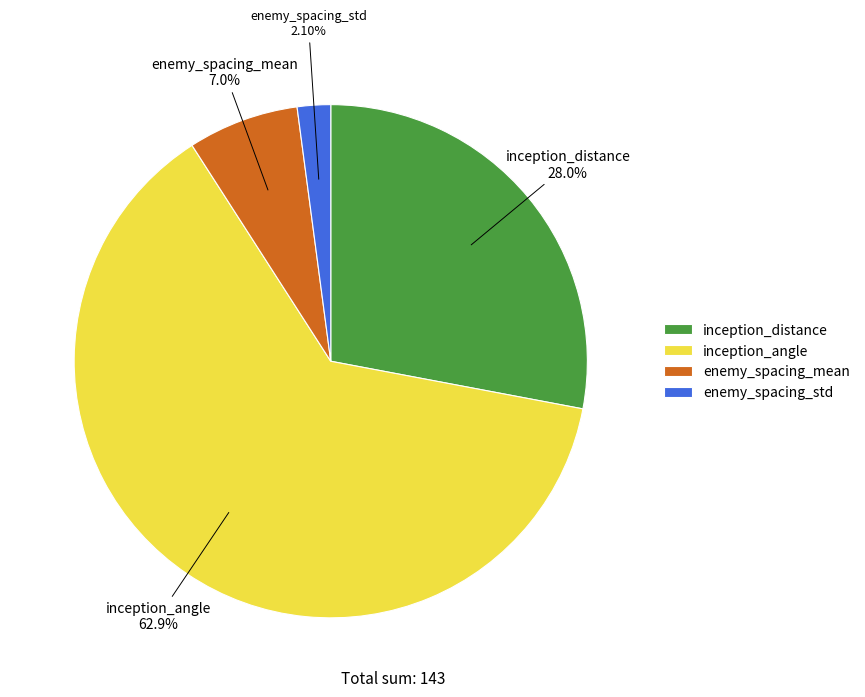

What percentage is the enemy_spacing_mean slice, to the nearest percent?

7%